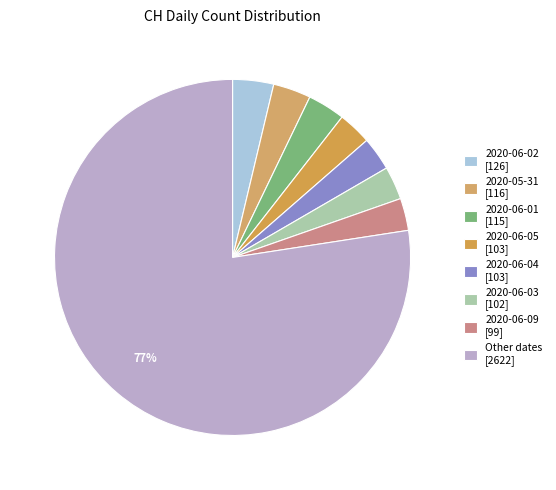

Which category has the biggest portion of the pie?

Other dates [2622]